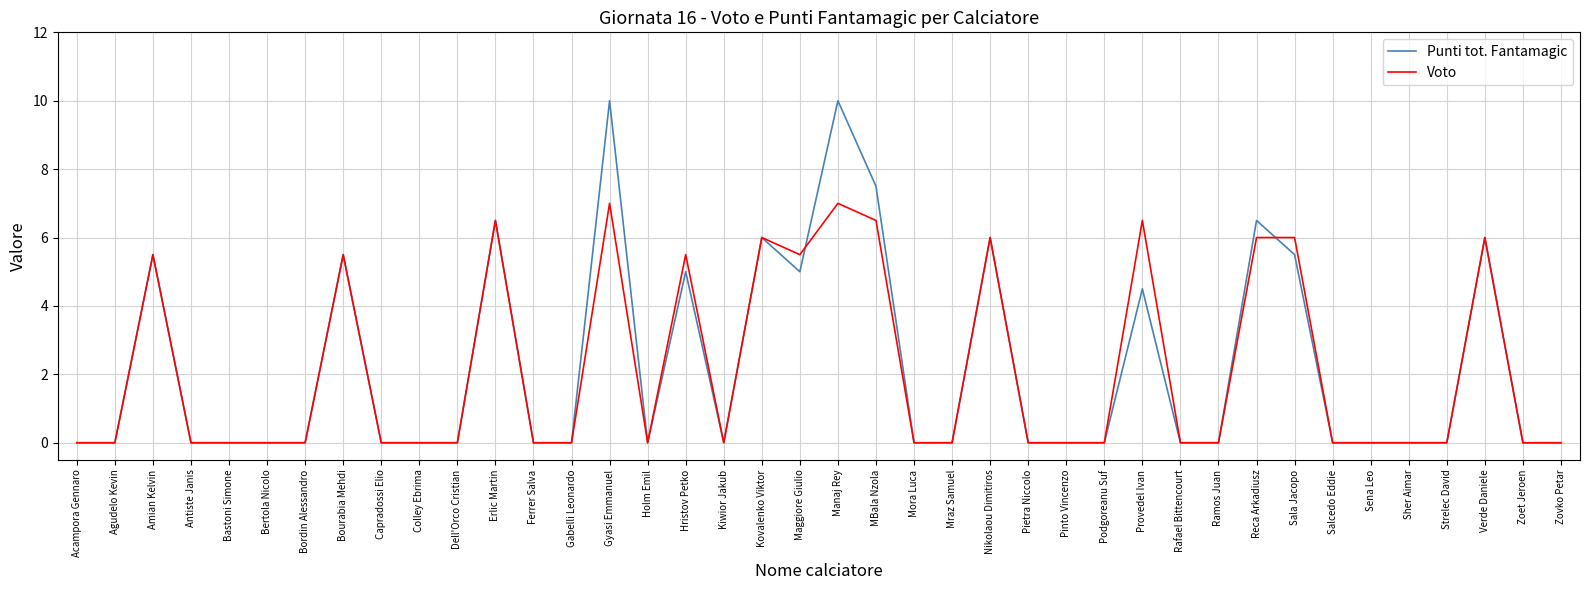

Is it true that Voto equals 0.0 at Zoet Jeroen?

True